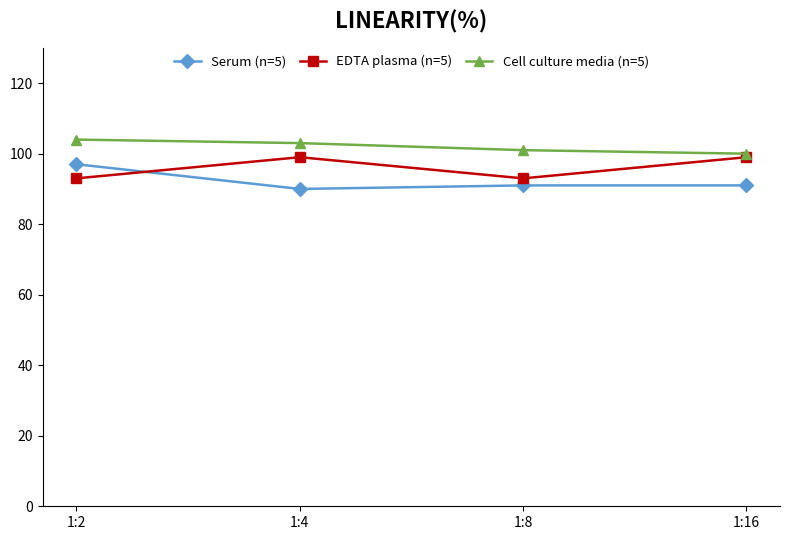

Which series ends up on top after the final intersection of Serum (n=5) and EDTA plasma (n=5)?

EDTA plasma (n=5)